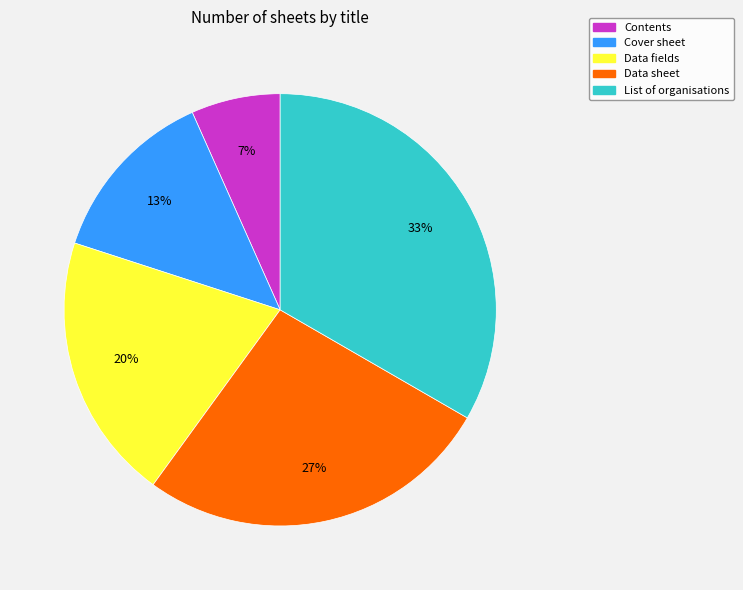

How many segments does this pie chart have?

5